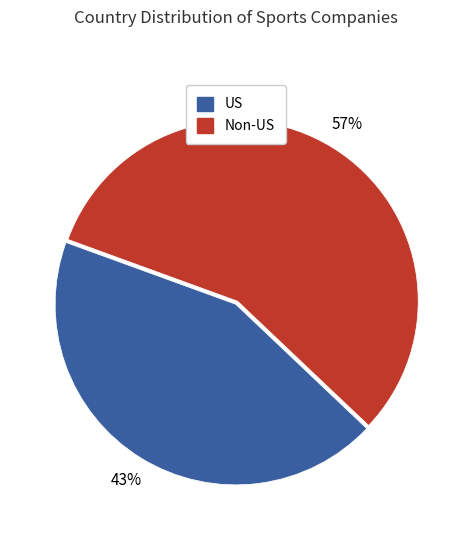

Which has a higher value, US or Non-US?

Non-US